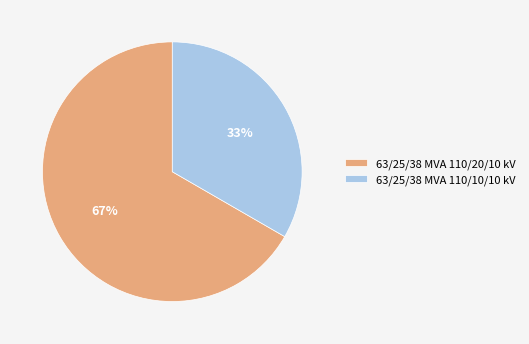

How many slices are in this pie chart?

2